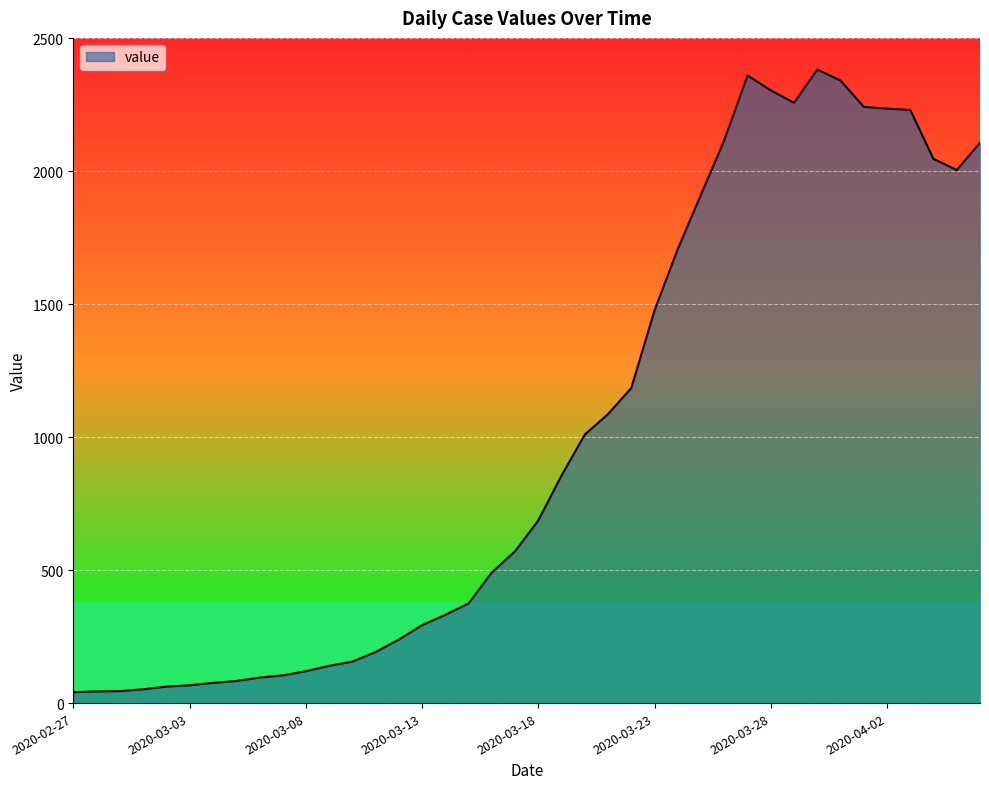

What is the difference between the maximum and minimum values?

2342